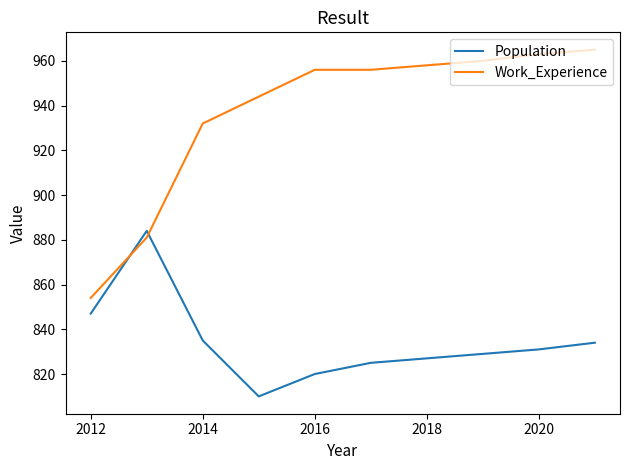

List the series in order of their overall mean, highest first.

Work_Experience, Population